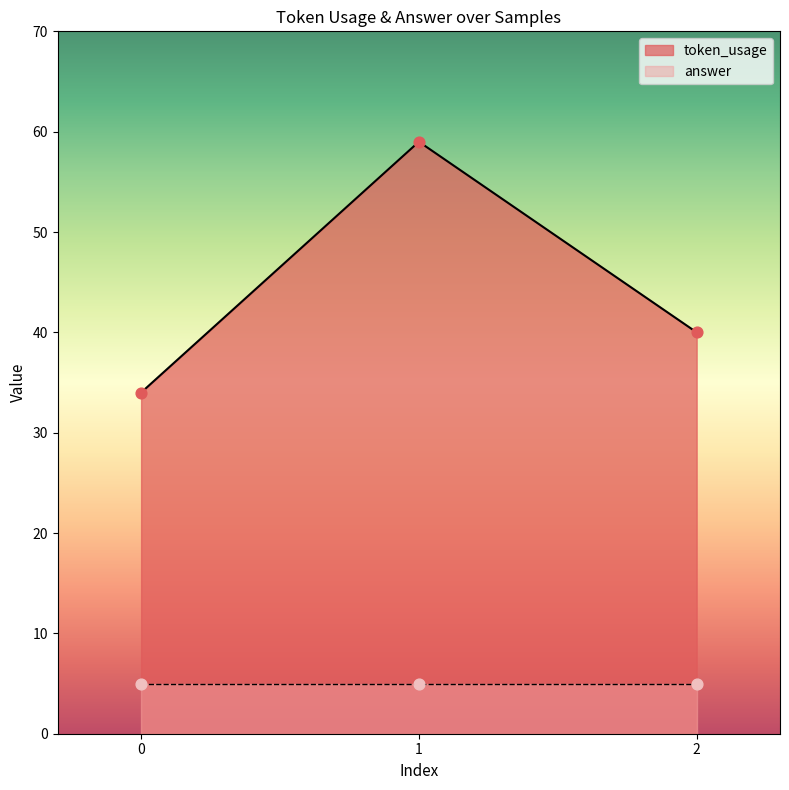

What is the change in value from 1 to 2?

-19